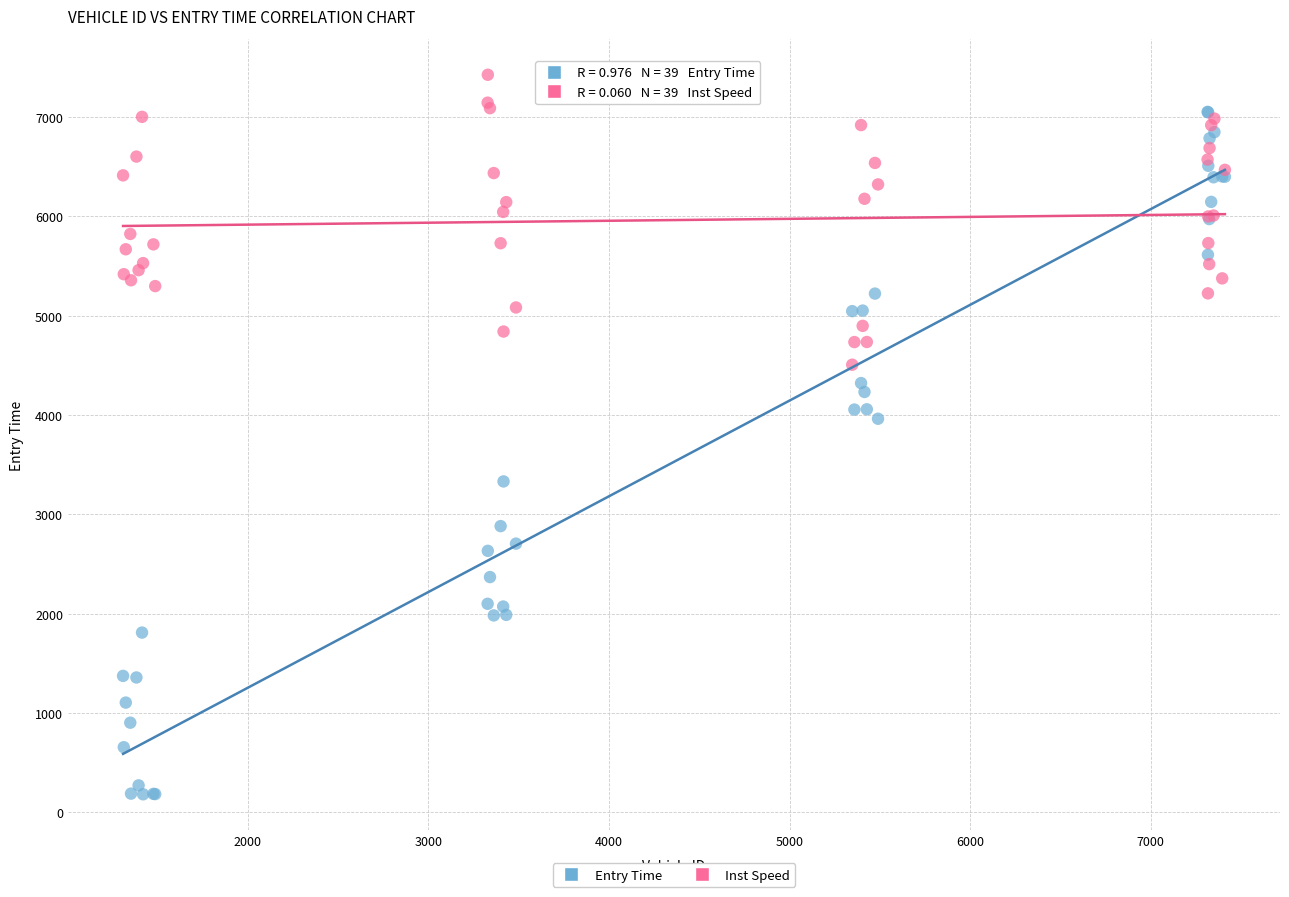

Across all series, what Y value is closest to 3804?

3963.7